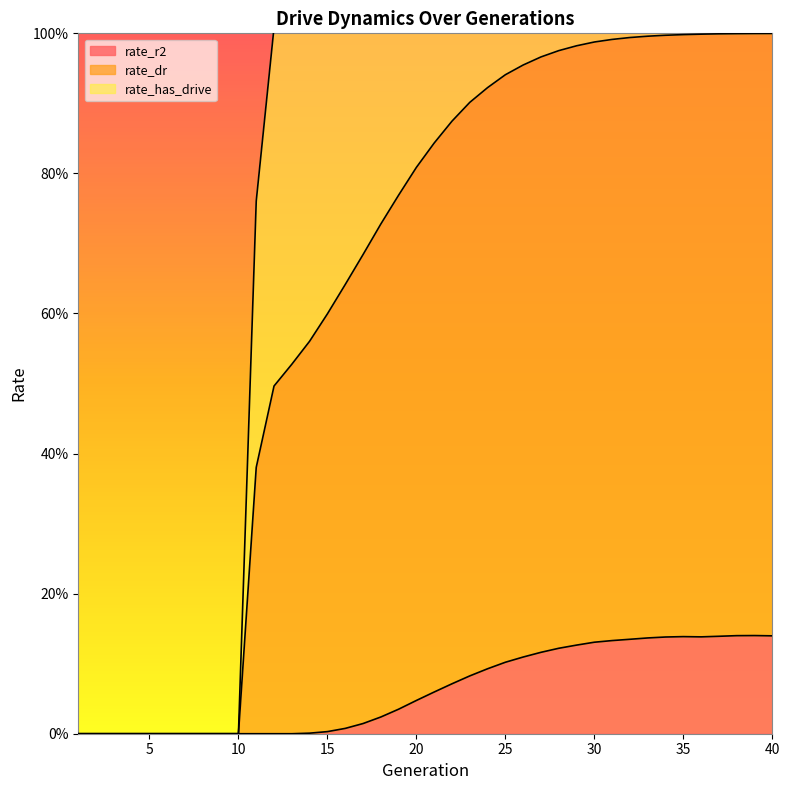

Does the chart display data point markers on the line(s)?

No